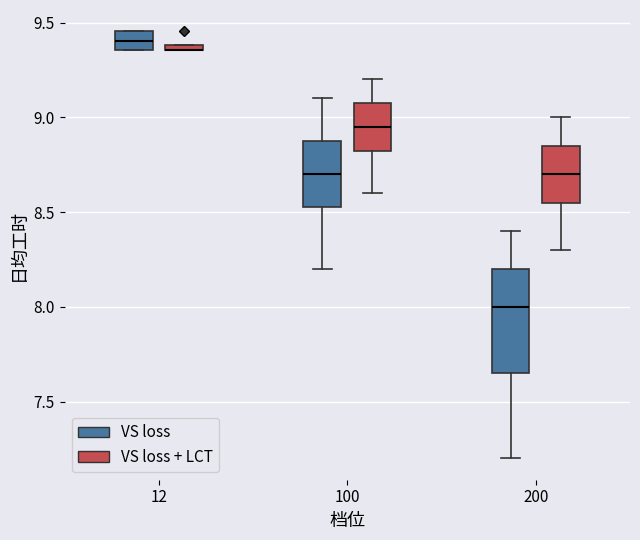

Comparing the boxes themselves (not the whiskers), which one is the tallest?

200 (VS loss)